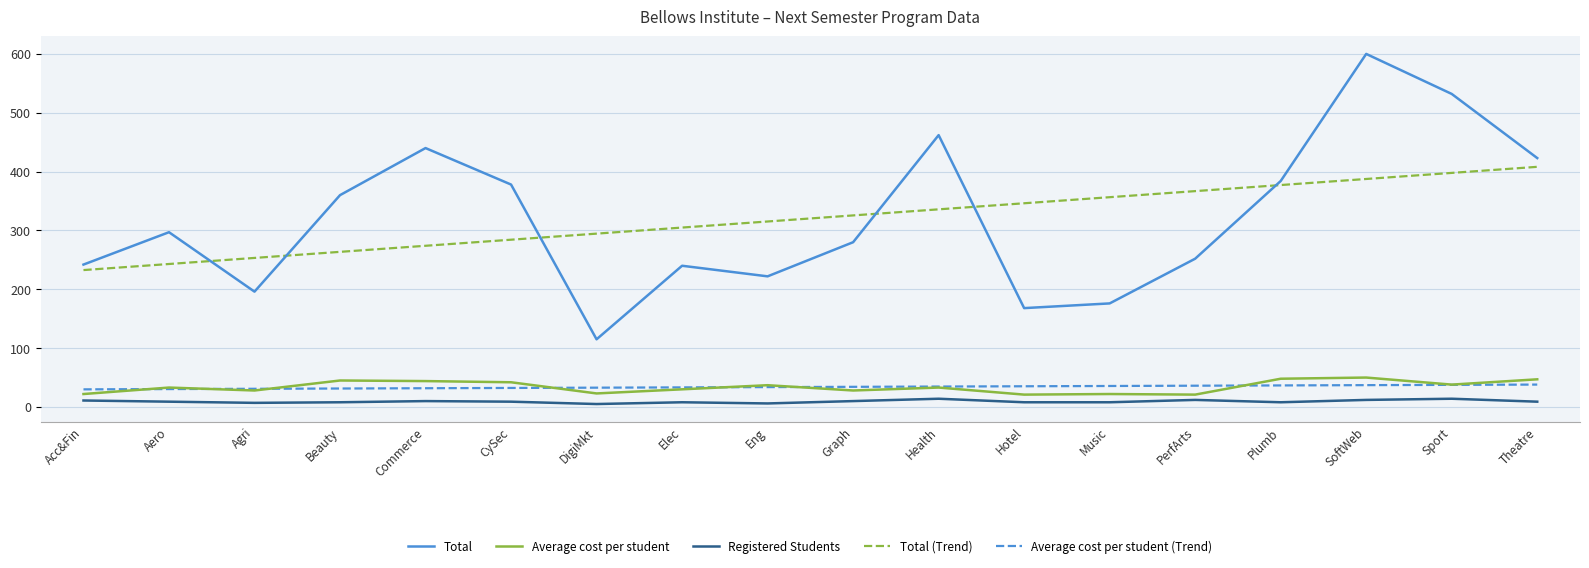

Between Health and Music, which series saw the biggest shift?

Total